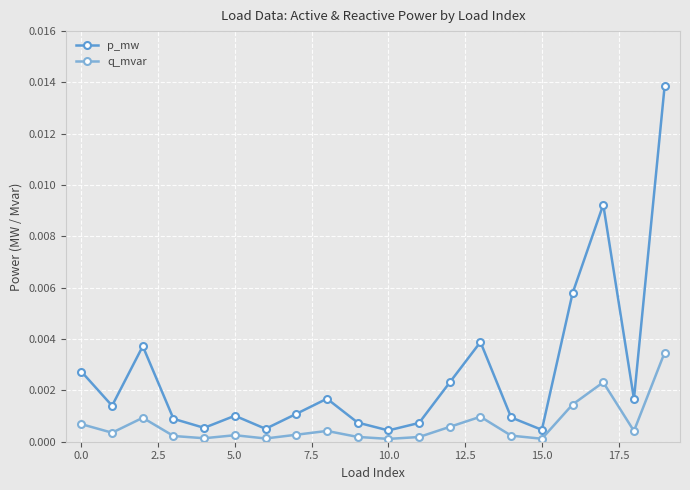

List the series in order of their overall mean, lowest first.

q_mvar, p_mw